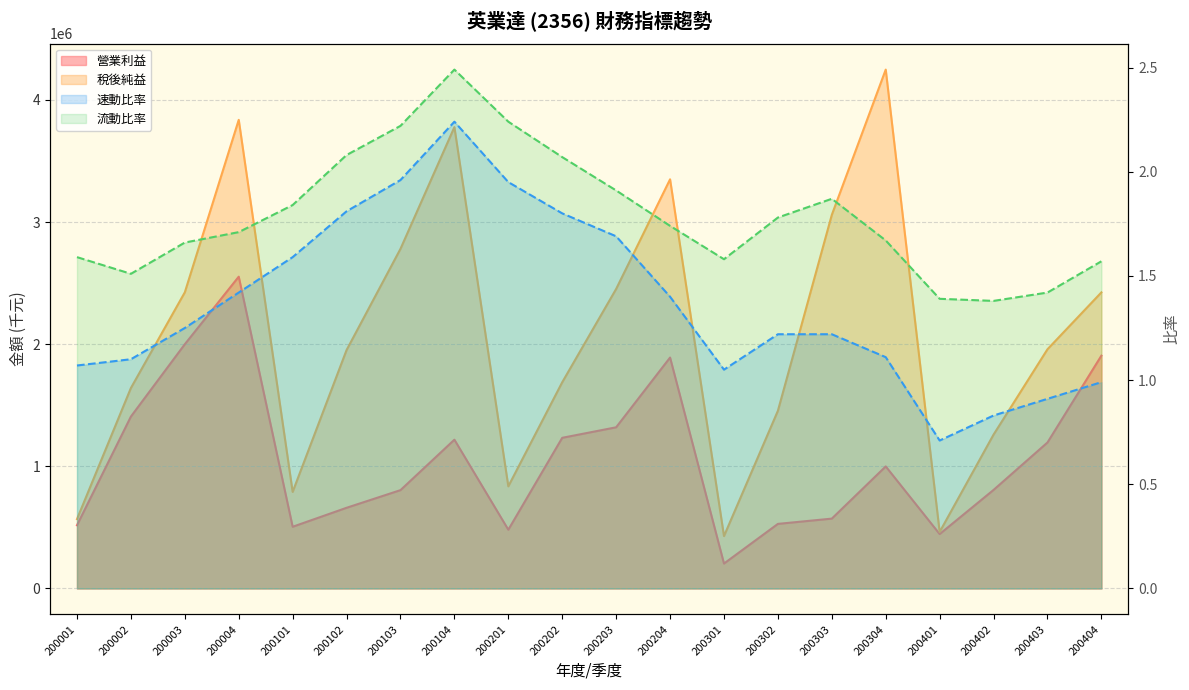

What is the minimum value shown in the chart?

0.7